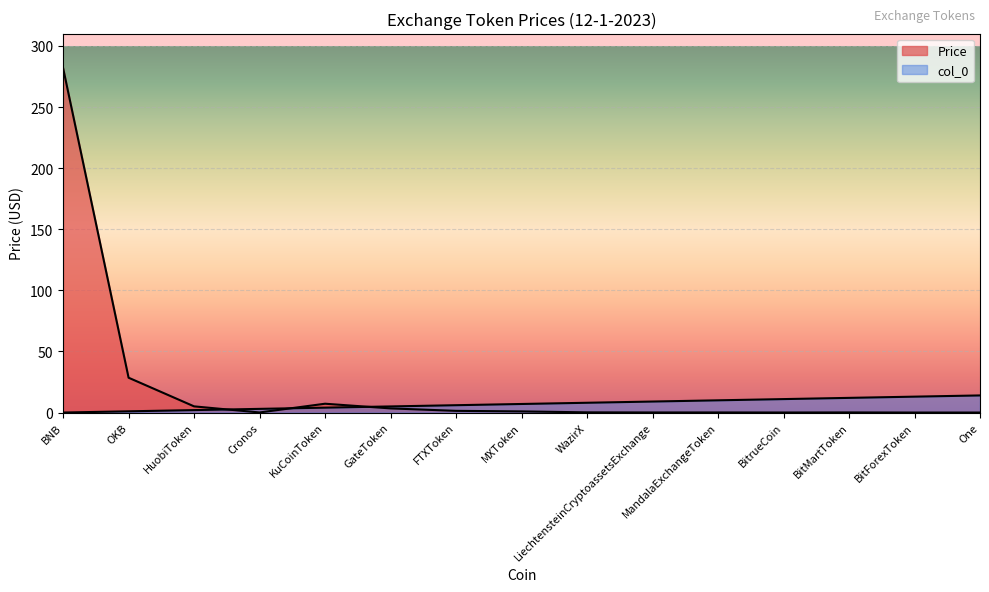

Where is col_0 nearest to the value 7?

MXToken